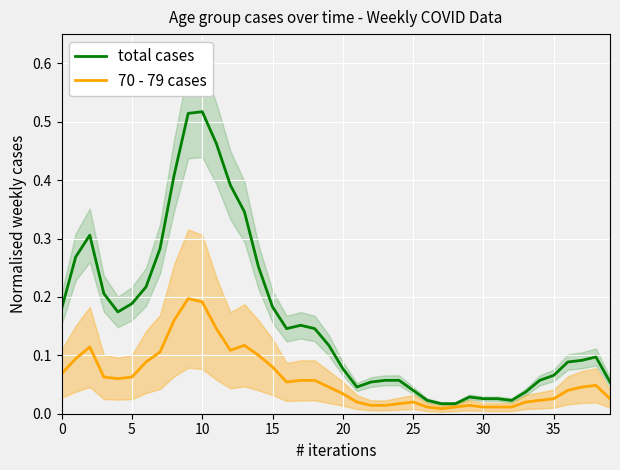

What is the difference between the second highest and second lowest values in the total cases series?

0.5